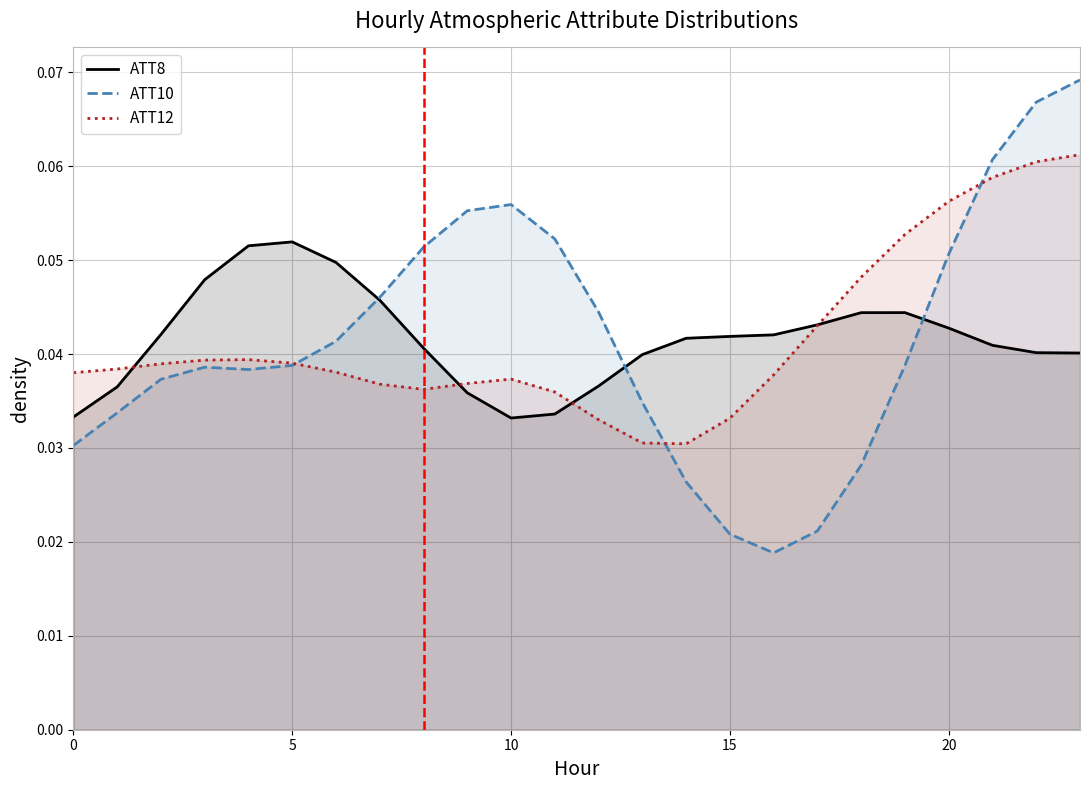

At which category is the sum across all series the highest?

23